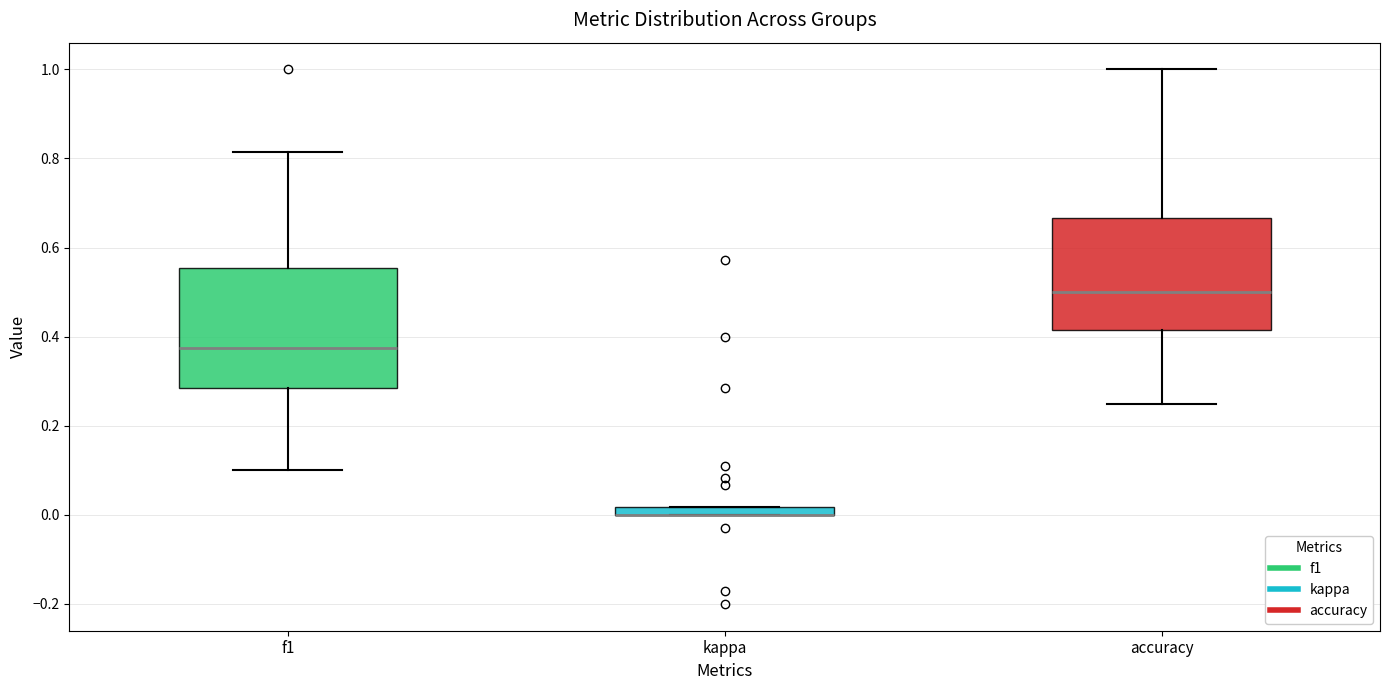

Where does the lower whisker of the box for f1 end on the y-axis? The values are not printed on the chart, so give them approximately, as read against the axis.

0.10